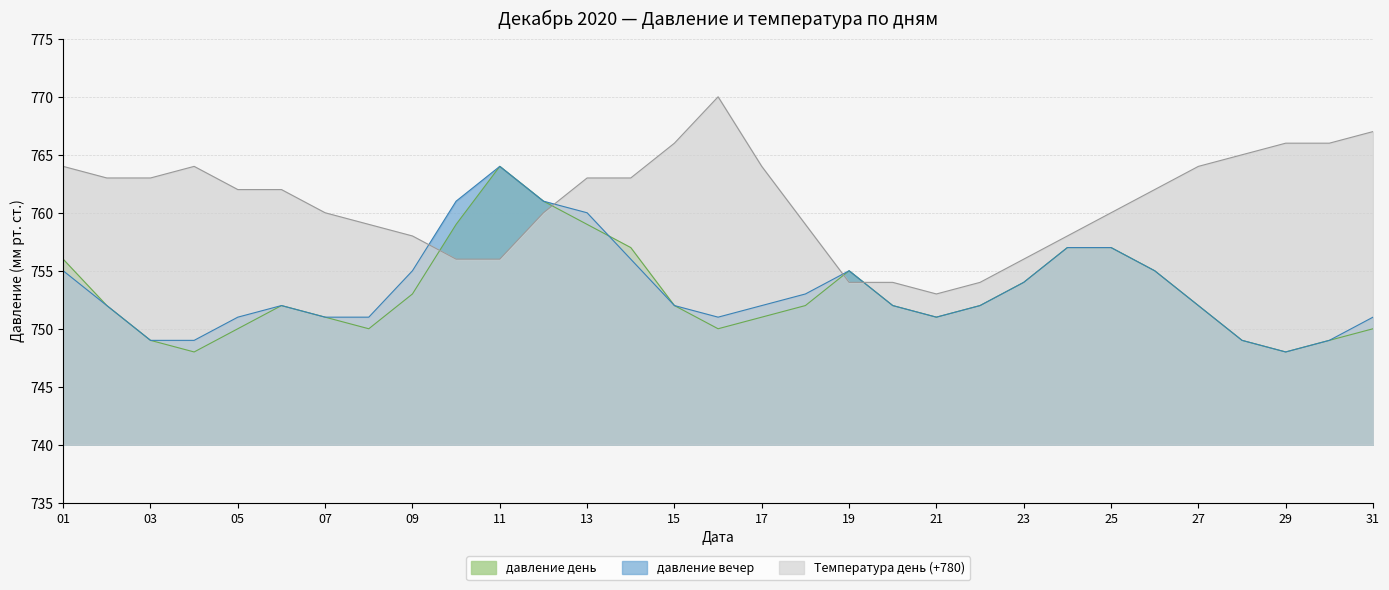

After their last crossing, which series has the higher values: Температура день (+780) or давление вечер?

Температура день (+780)